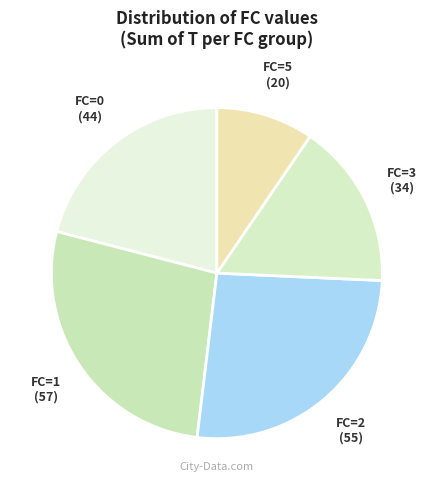

What is the largest slice in the pie chart?

FC=1